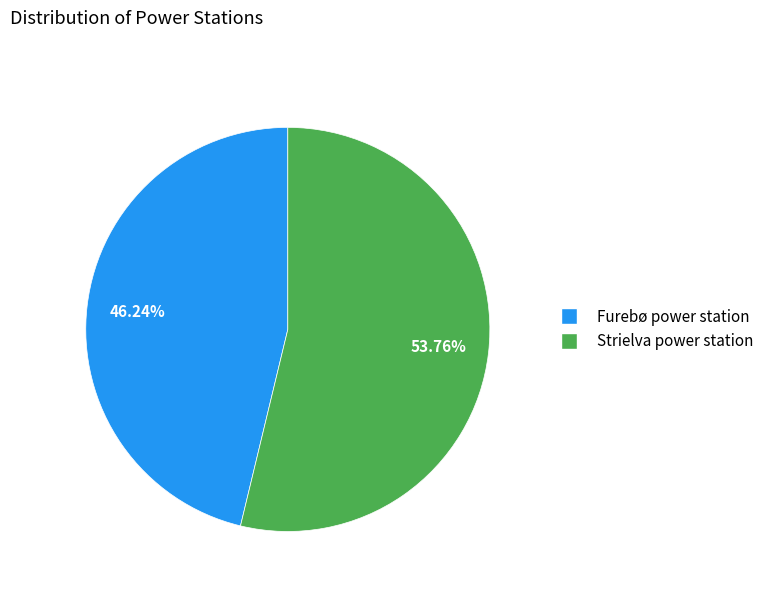

To the nearest percent, what is the difference between the largest and smallest slice percentages?

8%